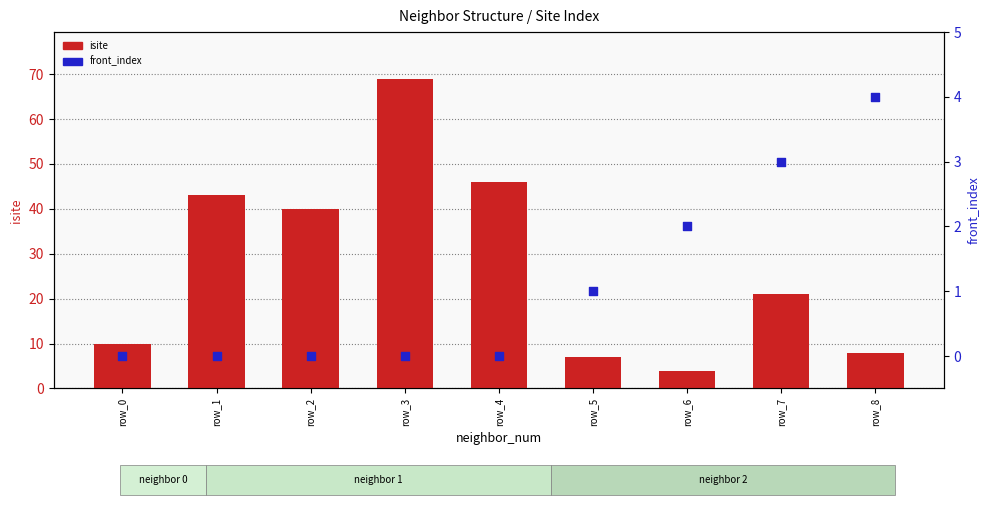

Is the value of isite at row_1 greater than the value of front_index at row_4?

Yes